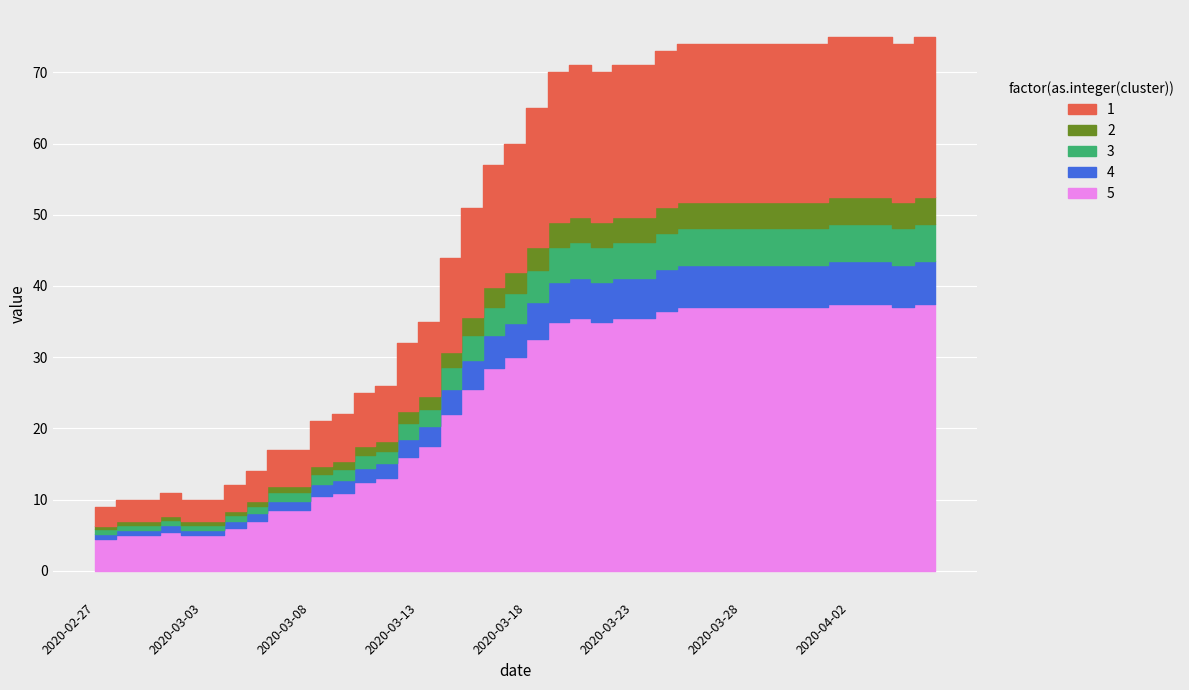

Reading right to left, what are all the values shown in this chart?

75	75	74	75	75	75	74	74	74	74	74	74	74	73	71	71	70	71	70	65	60	57	51	44	35	32	26	25	22	21	17	17	14	12	10	10	11	10	10	9